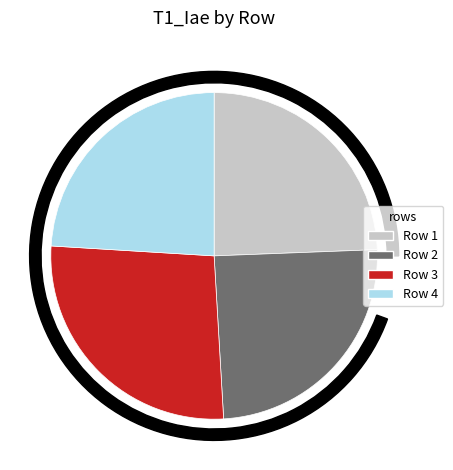

Is the sum of Row 3 and Row 1 greater than half?

Yes